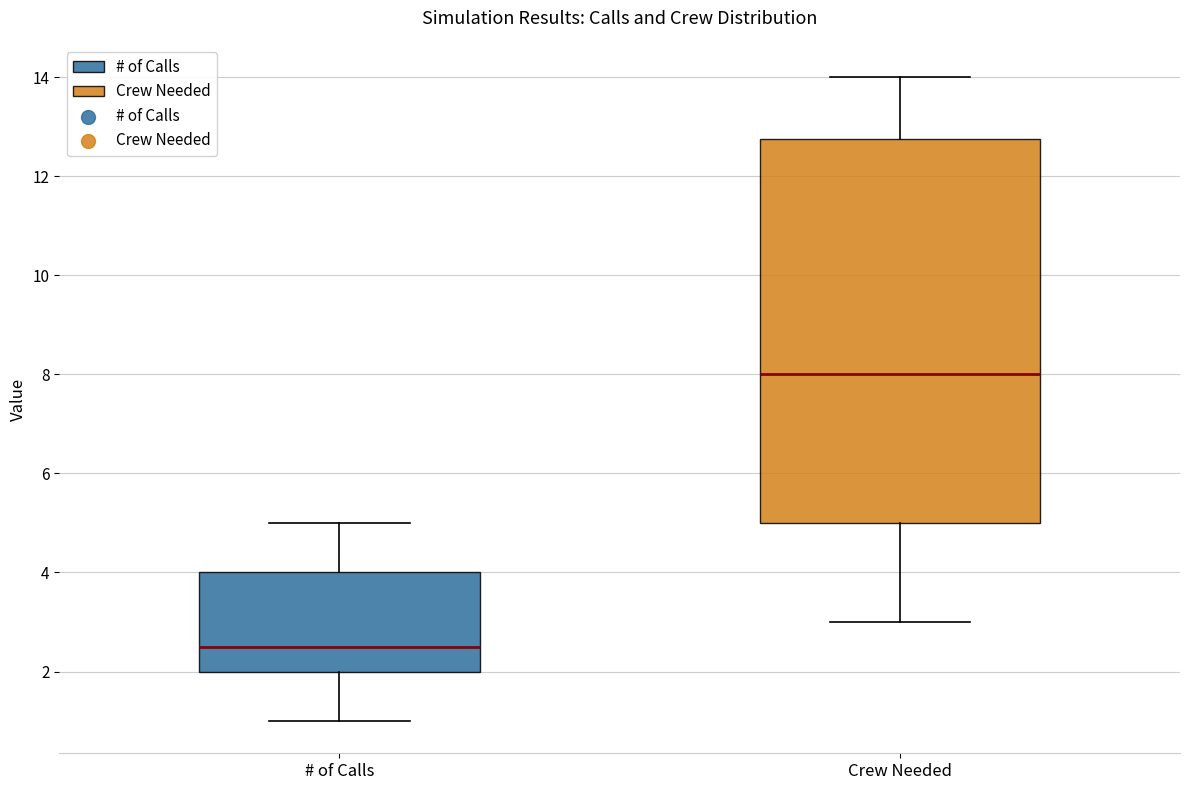

Reading left to right, read every box against the y-axis: the position of its median line, the range the box covers, and the ends of its whiskers. The values are not printed on the chart, so give them approximately, as read against the axis.

# of Calls: median 2.6, box 2.0 to 4.0, whiskers 1.0 to 5.0
Crew Needed: median 8.0, box 5.0 to 12.8, whiskers 3.0 to 14.0